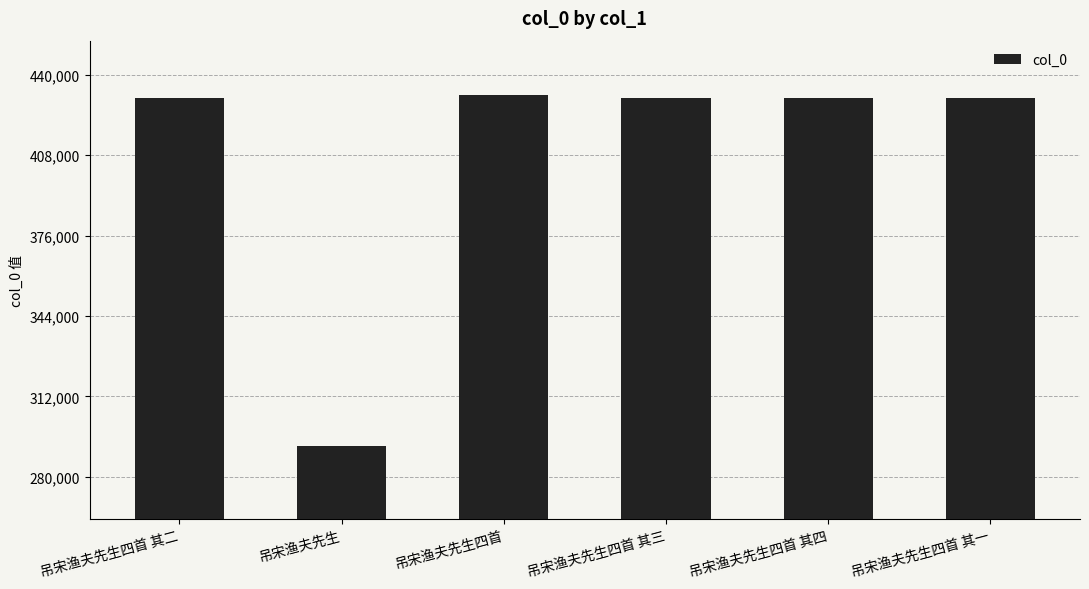

How many data points are less than 430739?

3